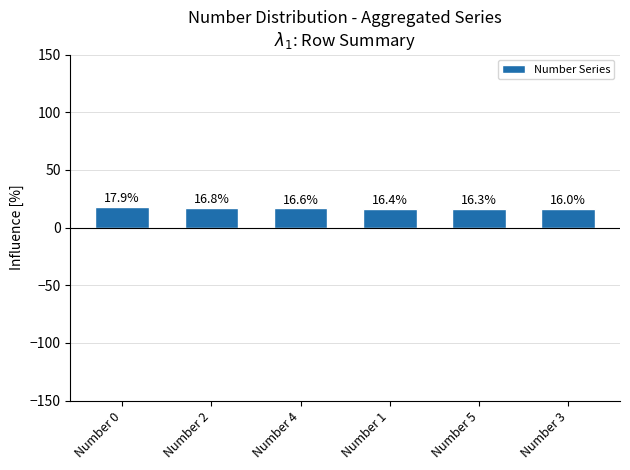

Reading right to left, list all the values displayed in this chart.

16.0	16.3	16.4	16.6	16.8	17.9